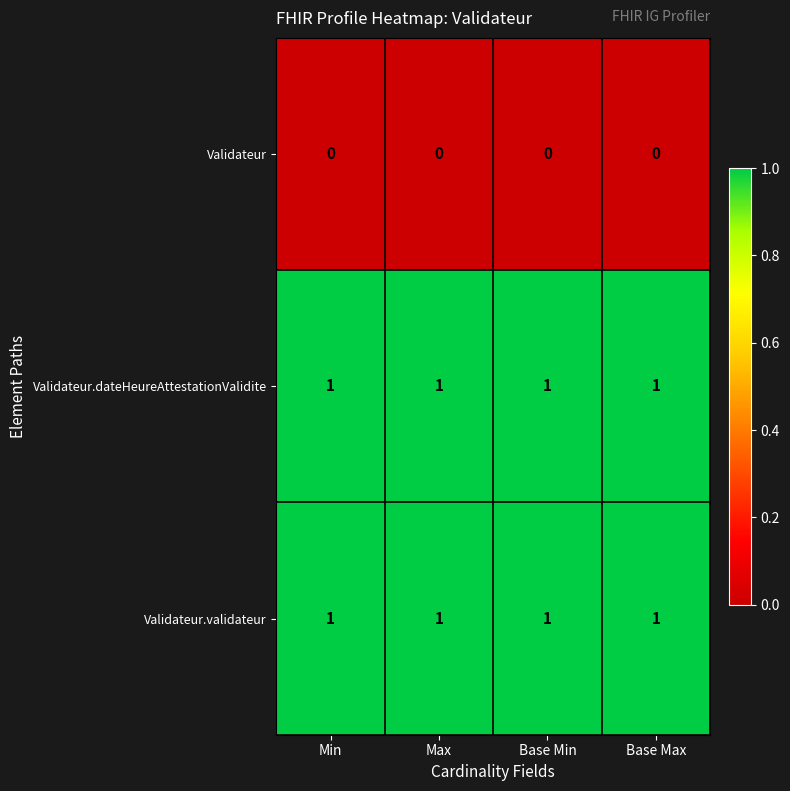

At how many categories does at least one series exceed 0?

4